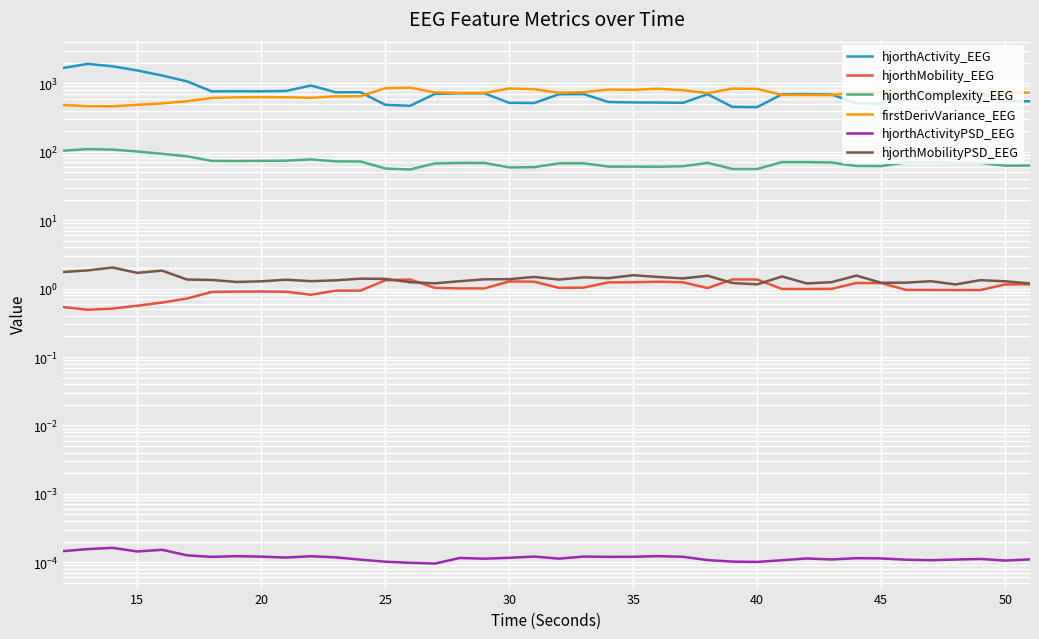

Count the hjorthActivityPSD_EEG values in the range 0 to 1.

40